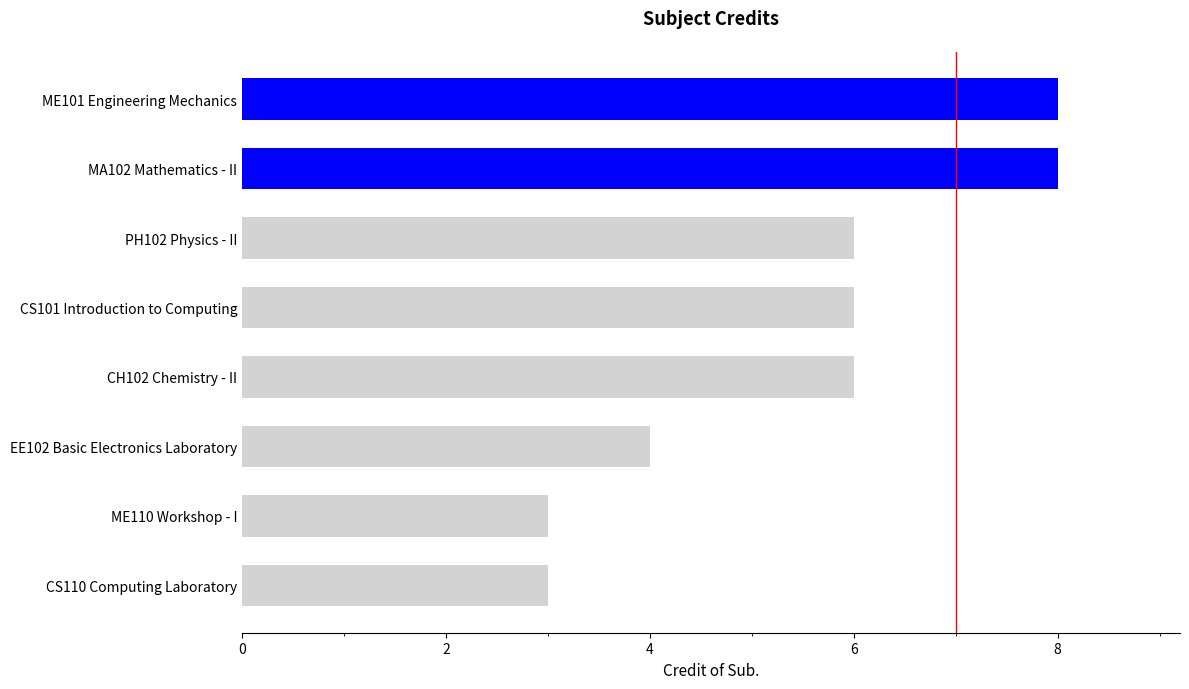

What is the sum of all values?

44